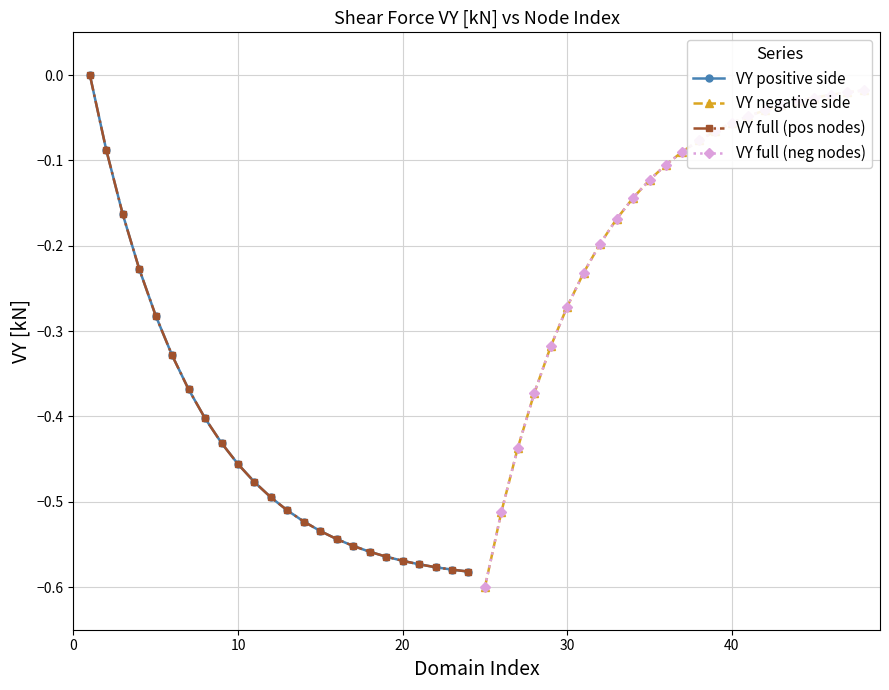

What is the difference between the maximum and minimum values in the VY full (pos nodes) series?

0.6